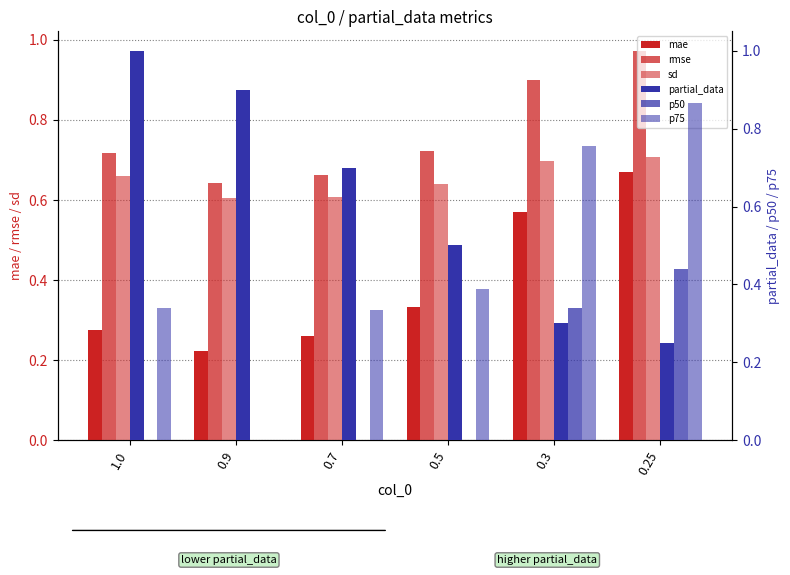

Is the value of p50 at 0.25 greater than the value of mae at 0.9?

Yes